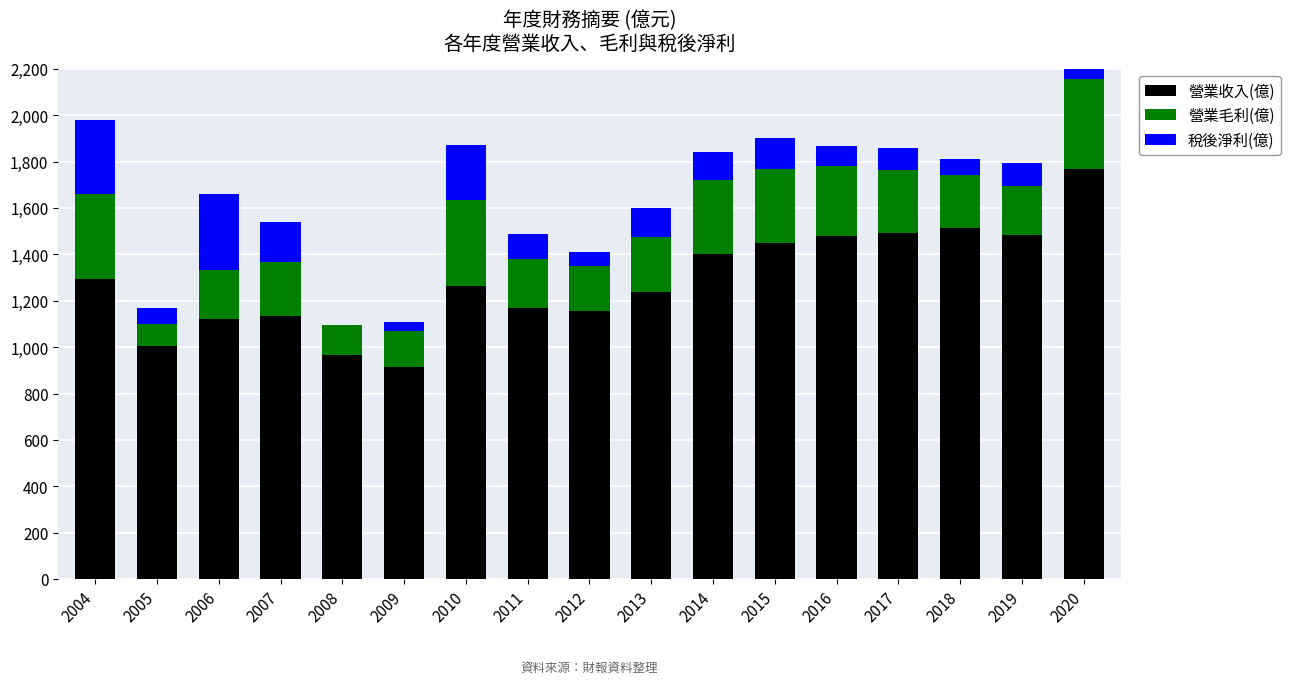

What is the spread (max minus min) of values at 2020?

1476.0